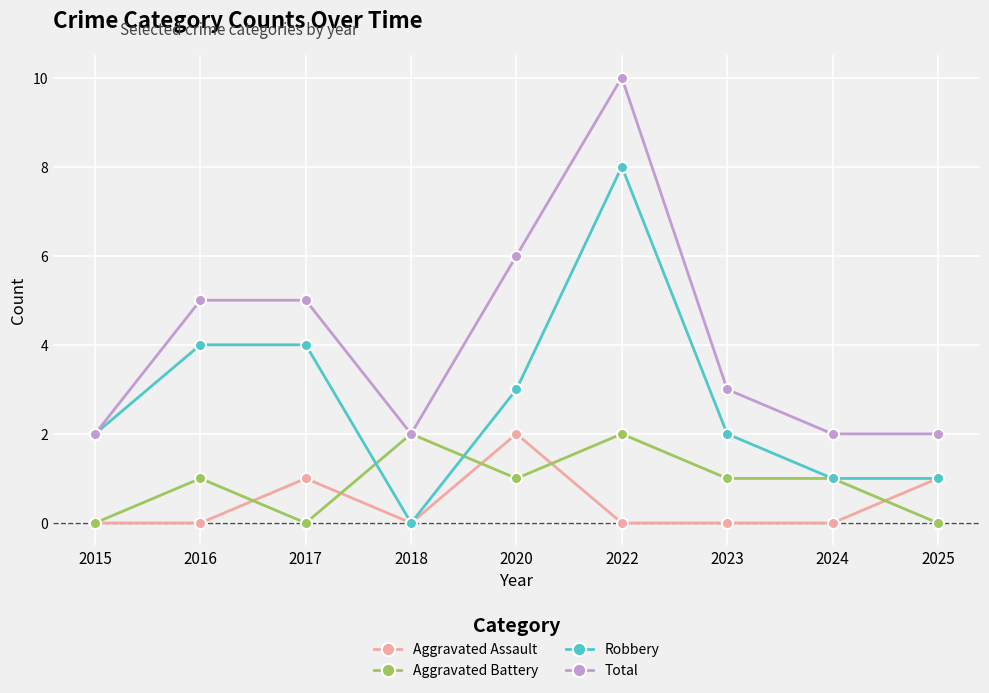

How many lines are shown in the chart?

4